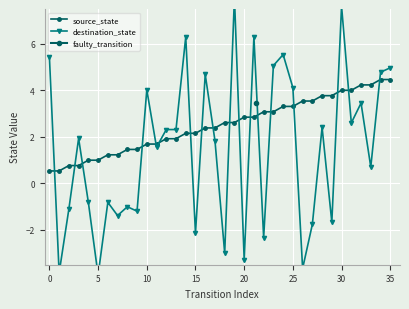

True or false: destination_state has more than 0 points higher than both neighbors.

True